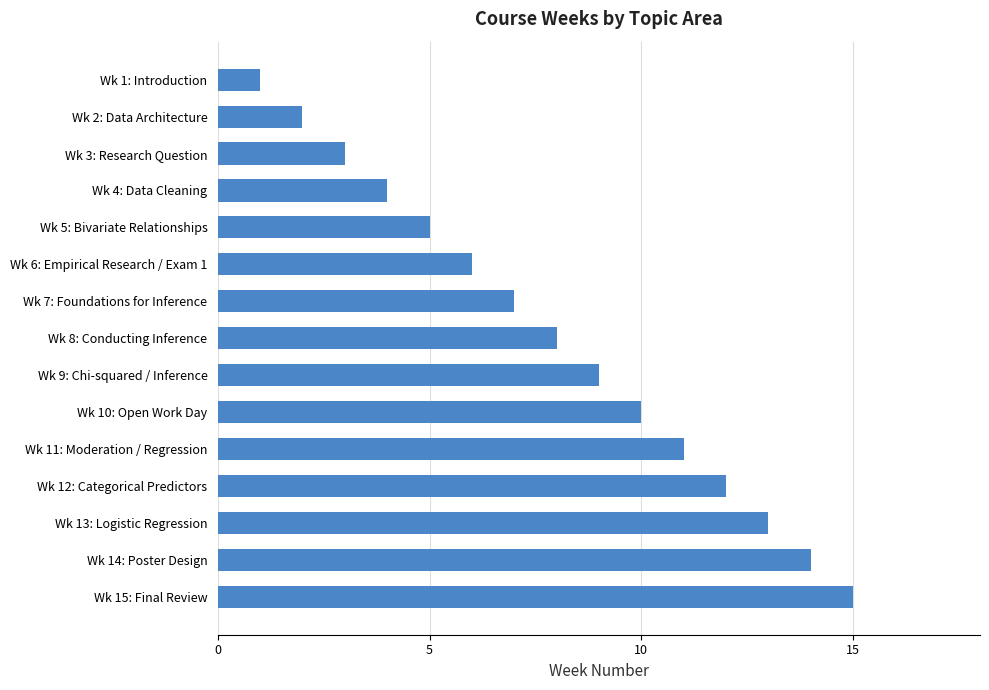

At which category does the chart reach its minimum across all series?

Wk 1: Introduction